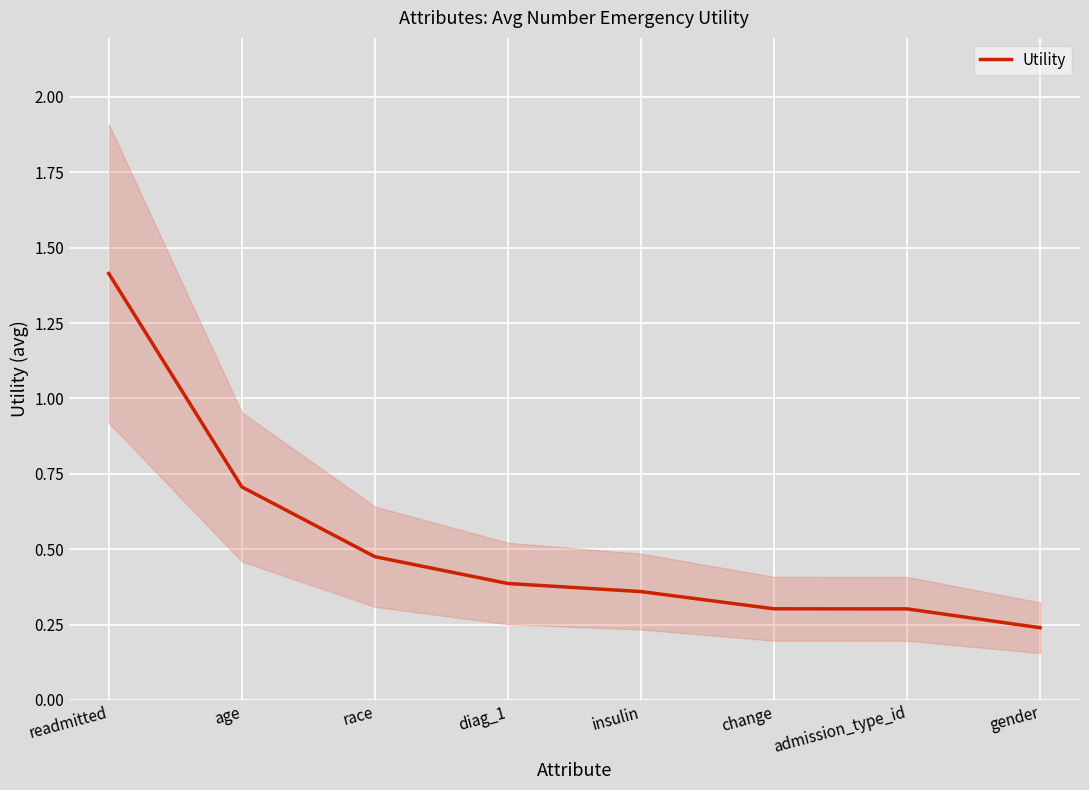

Which label corresponds to the largest value in the chart?

readmitted